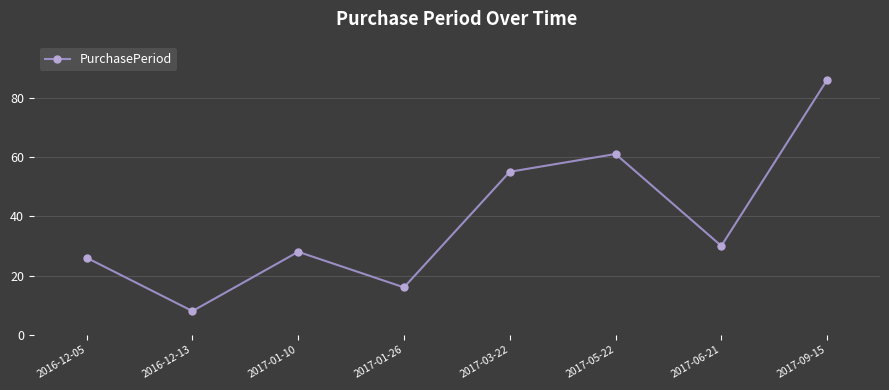

Rank the categories by value from lowest to highest.

2016-12-13, 2017-01-26, 2016-12-05, 2017-01-10, 2017-06-21, 2017-03-22, 2017-05-22, 2017-09-15